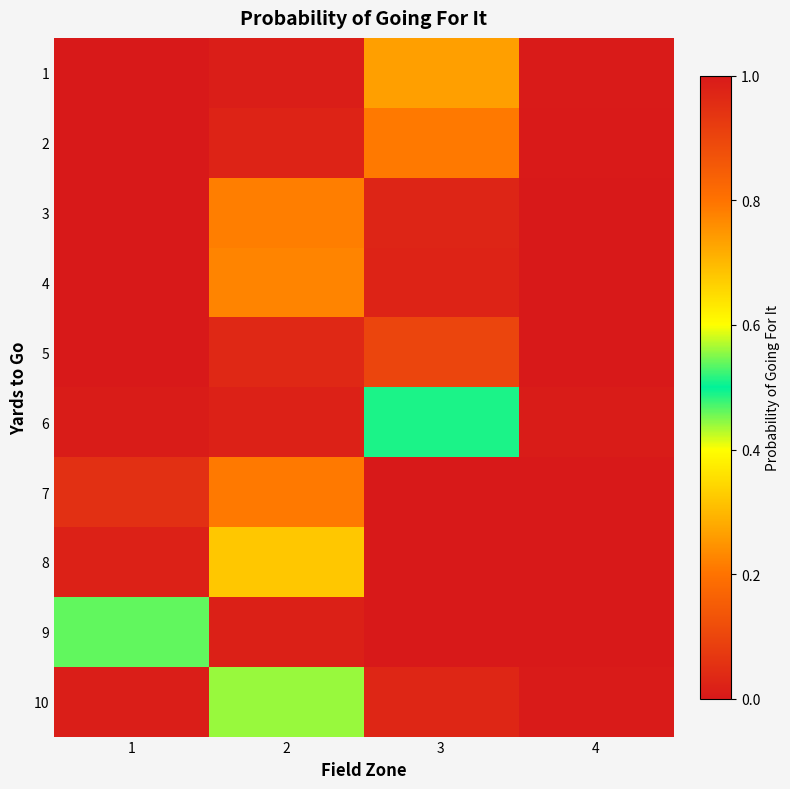

Reading left to right, transcribe all the data shown in this chart.

1: 1=1.0	2=1.0	3=0.3	4=0.0
2: 1=1.0	2=1.0	3=0.2	4=0.0
3: 1=1.0	2=0.8	3=0.0	4=0.0
4: 1=1.0	2=0.8	3=0.0	4=0.0
5: 1=1.0	2=1.0	3=0.1	4=0.0
6: 1=1.0	2=1.0	3=0.5	4=0.0
7: 1=0.9	2=0.2	3=0.0	4=0.0
8: 1=1.0	2=0.3	3=0.0	4=0.0
9: 1=0.5	2=0.0	3=0.0	4=0.0
10: 1=1.0	2=0.4	3=0.0	4=0.0